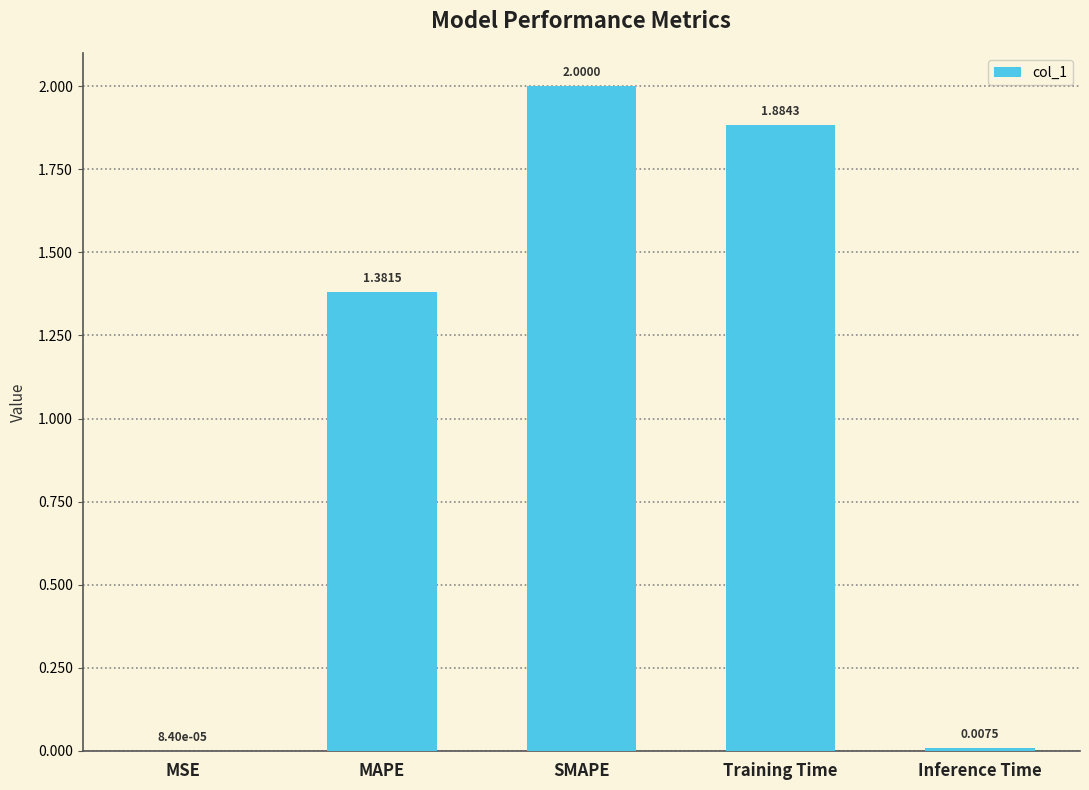

At which label does the data first exceed 1?

MAPE